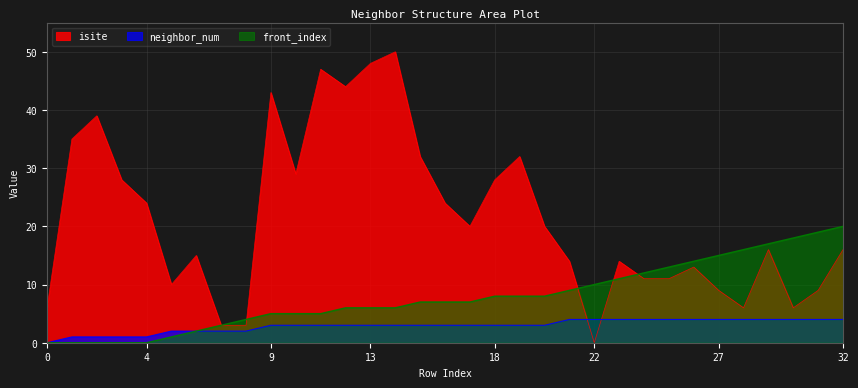

What is the maximum value shown in the chart?

50